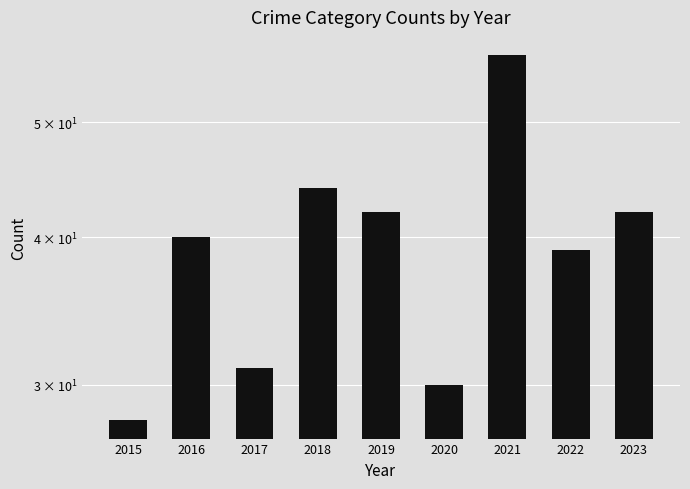

How many distinct data groups are displayed?

1